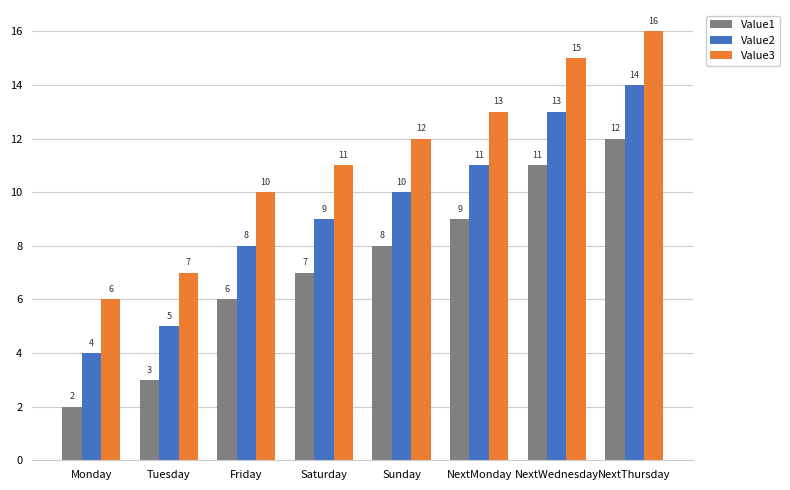

How many data points does each series have?

8